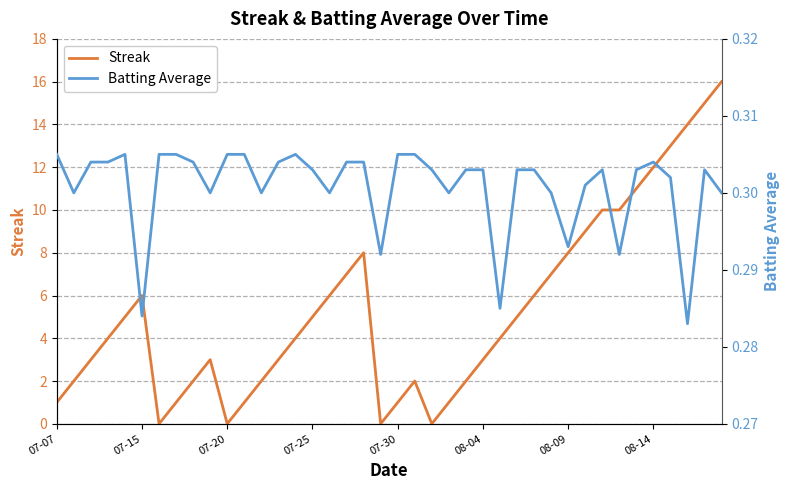

Is it true that Streak equals 3 at 07-15?

False